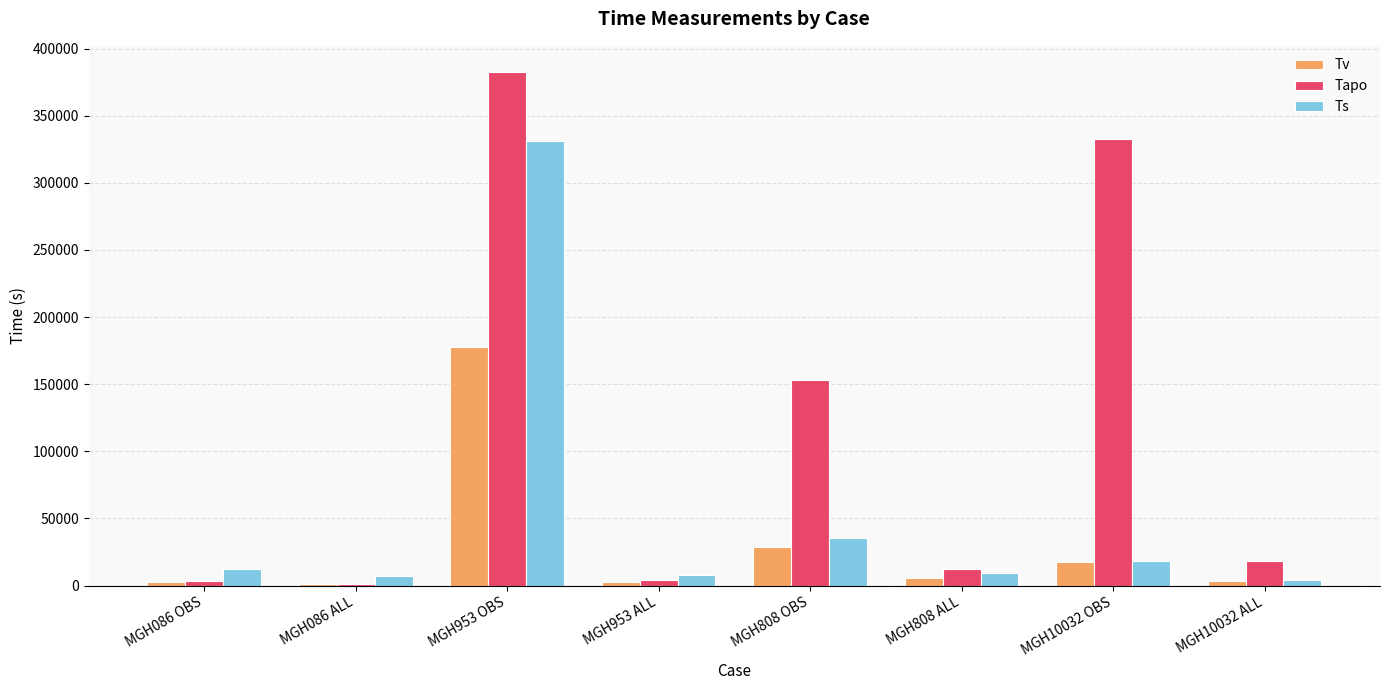

How many values in the Tv series exceed 5339?

4